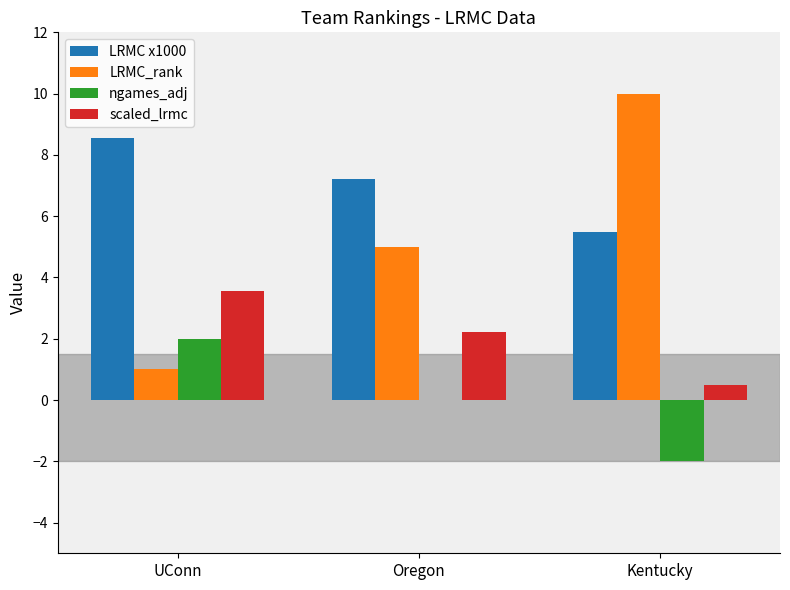

Where does the LRMC x1000 series first go above 7?

UConn